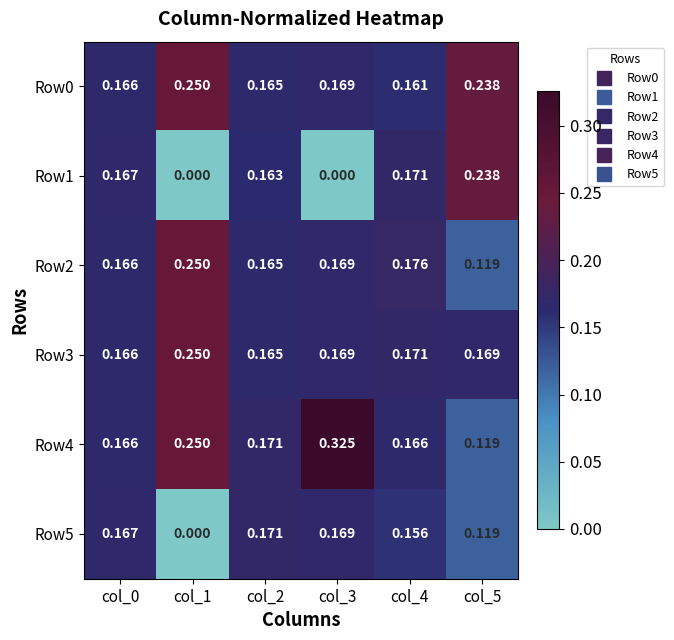

Is the value of Row1 at col_5 greater than the value of Row3 at col_5?

Yes